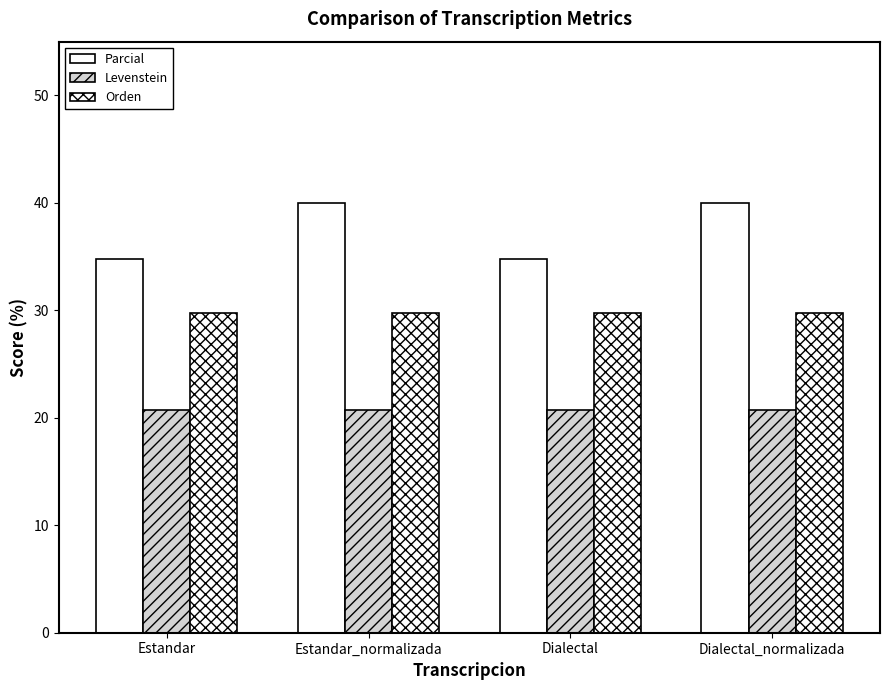

Does the chart contain stacked bars?

No